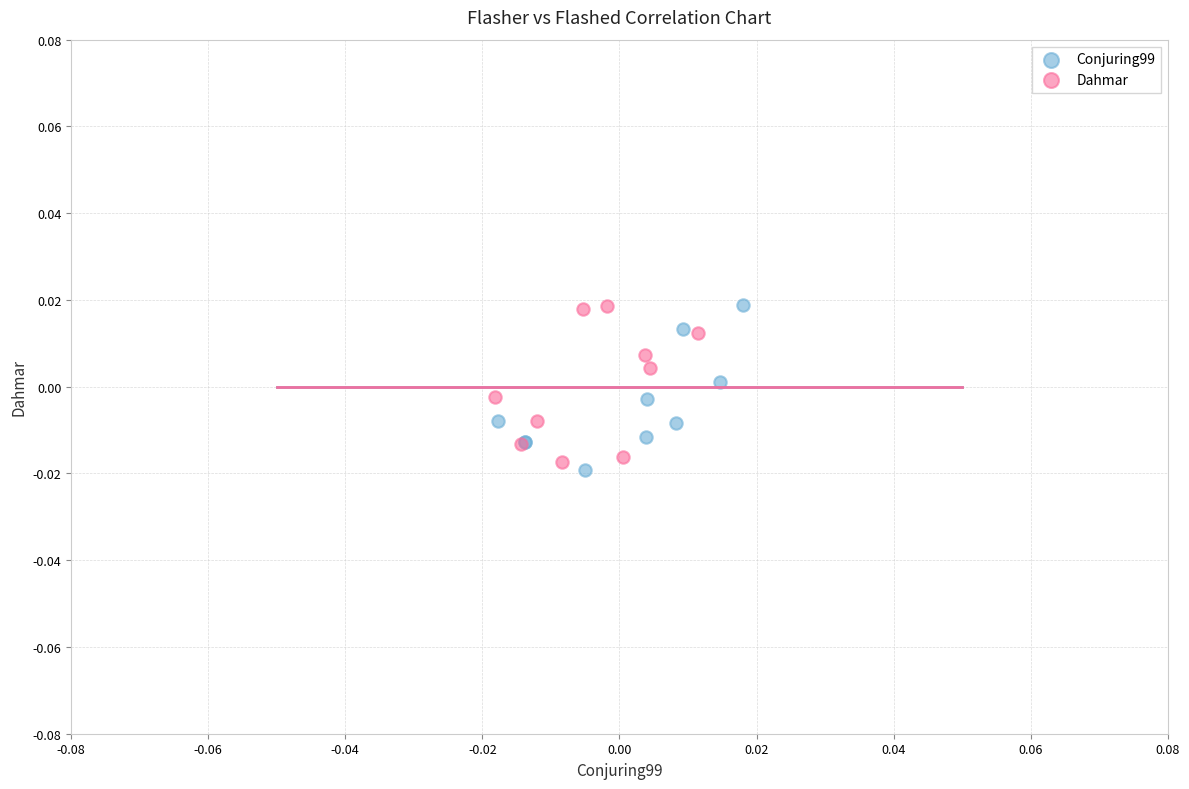

Which series has the largest Y range (max minus min)?

Conjuring99